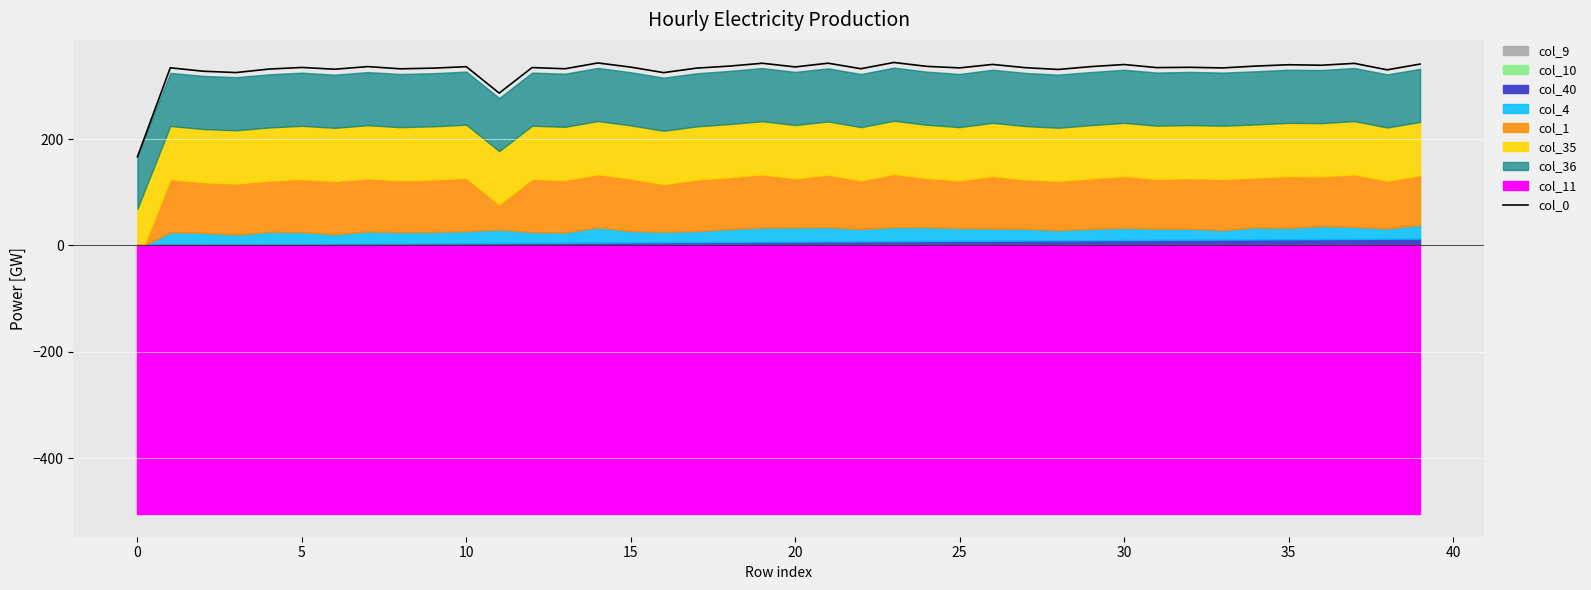

How many data points does each series have?

40